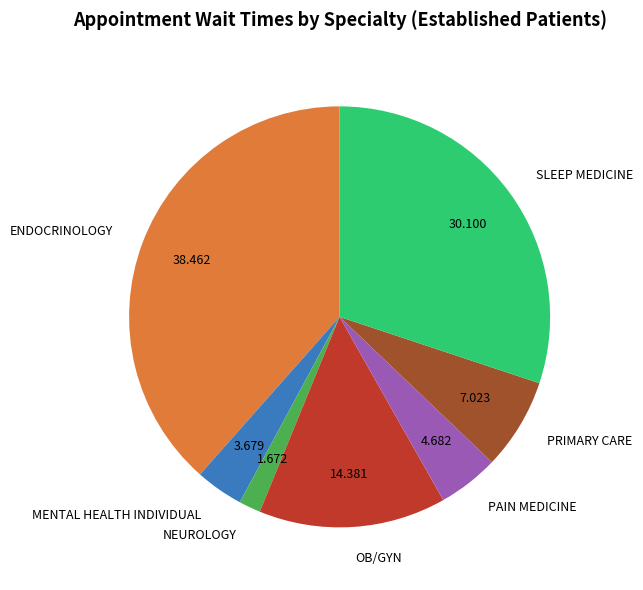

Do ENDOCRINOLOGY and SLEEP MEDICINE together represent more than half of the pie?

Yes